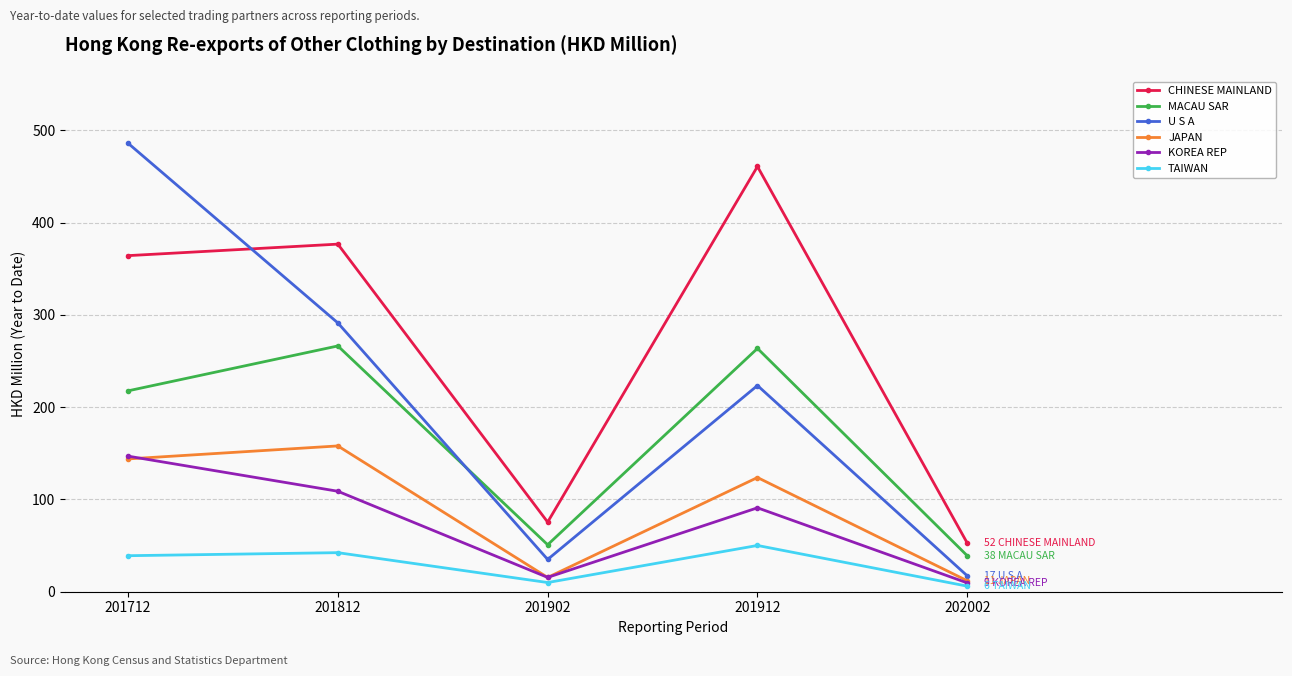

Is the value of JAPAN at 201812 greater than the value of TAIWAN at 201812?

Yes